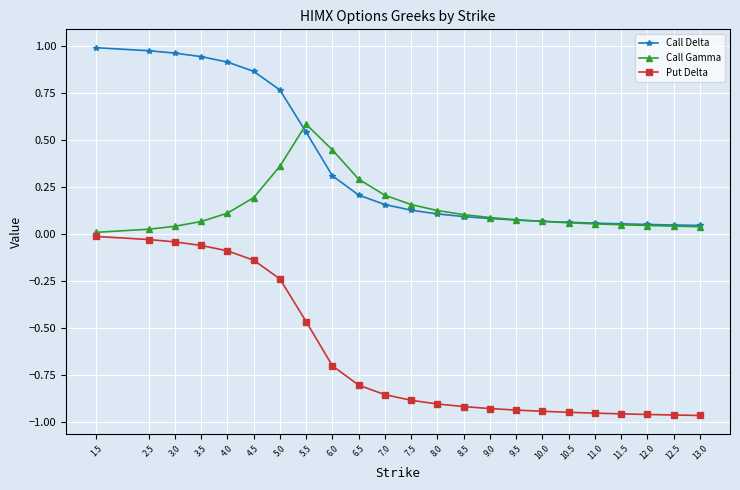

What position from the left is 9.0?

15